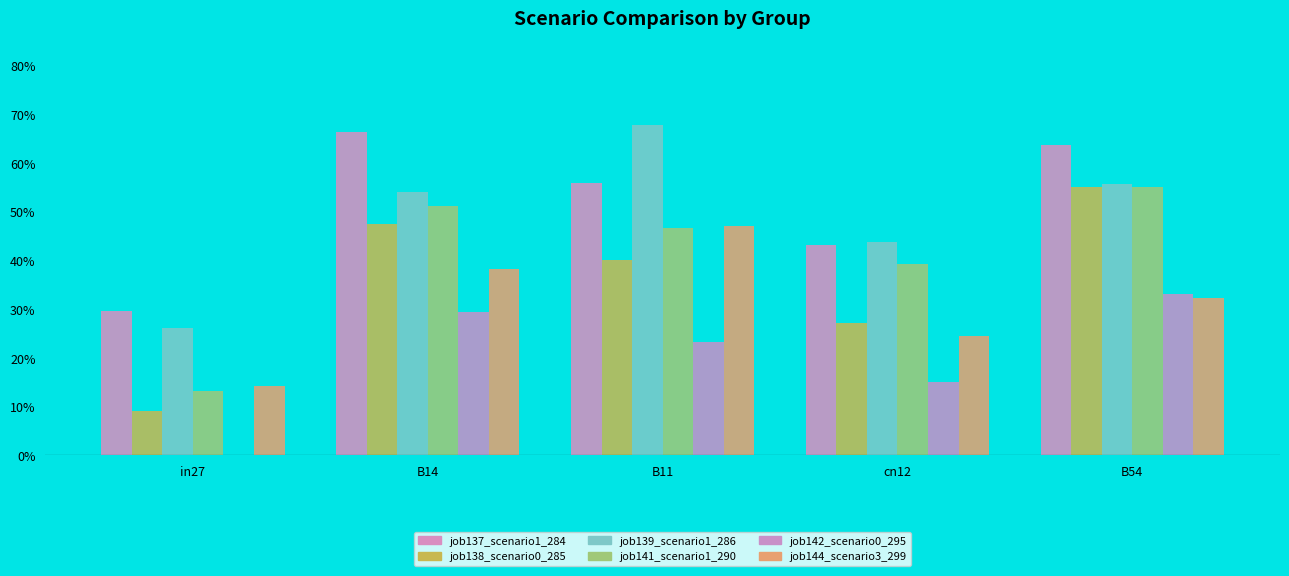

The job144_scenario3_299 series shows 0.5 at B14. True or false?

False